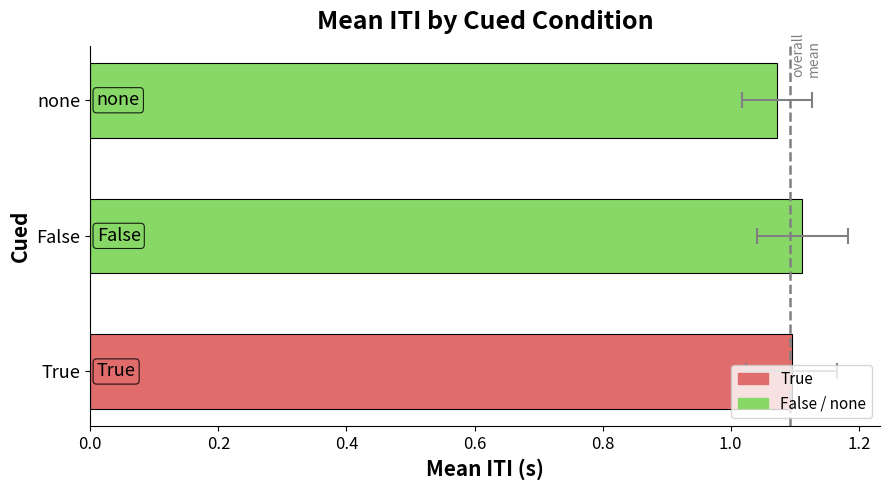

Count the number of categories in the chart.

3